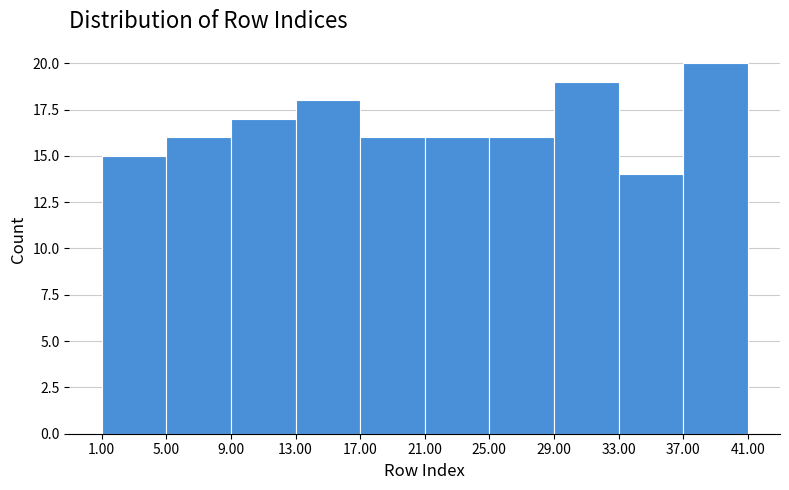

Reading left to right, transcribe this chart: for each bar, give the range it covers on the x-axis and its height. The values are not printed on the chart, so give them approximately, as read against the axis.

1.00 to 5.00: 15
5.00 to 9.00: 16
9.00 to 13.00: 17
13.00 to 17.00: 18
17.00 to 21.00: 16
21.00 to 25.00: 16
25.00 to 29.00: 16
29.00 to 33.00: 19
33.00 to 37.00: 14
37.00 to 41.00: 20